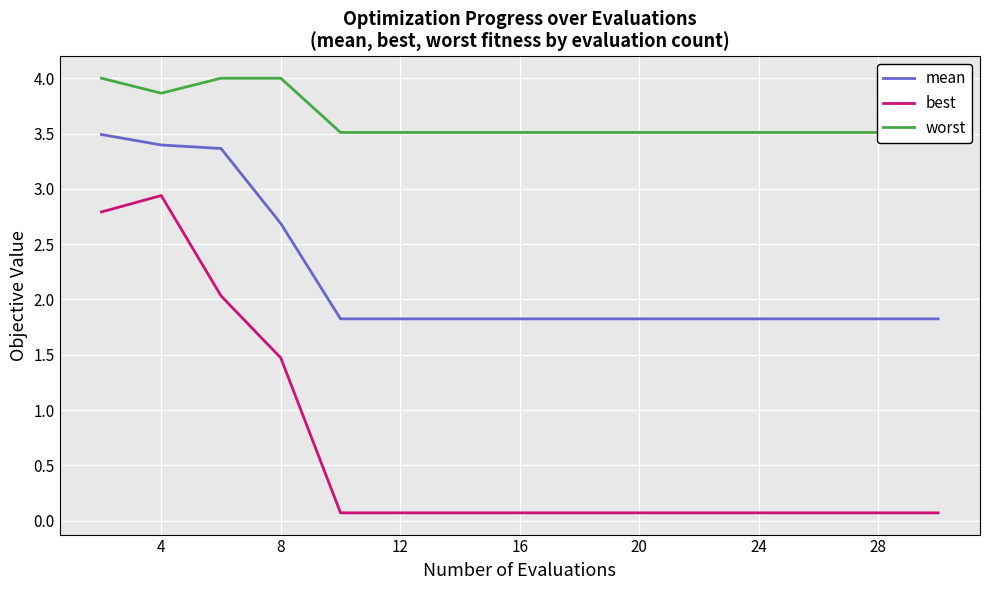

What is the maximum value shown in the chart?

4.0